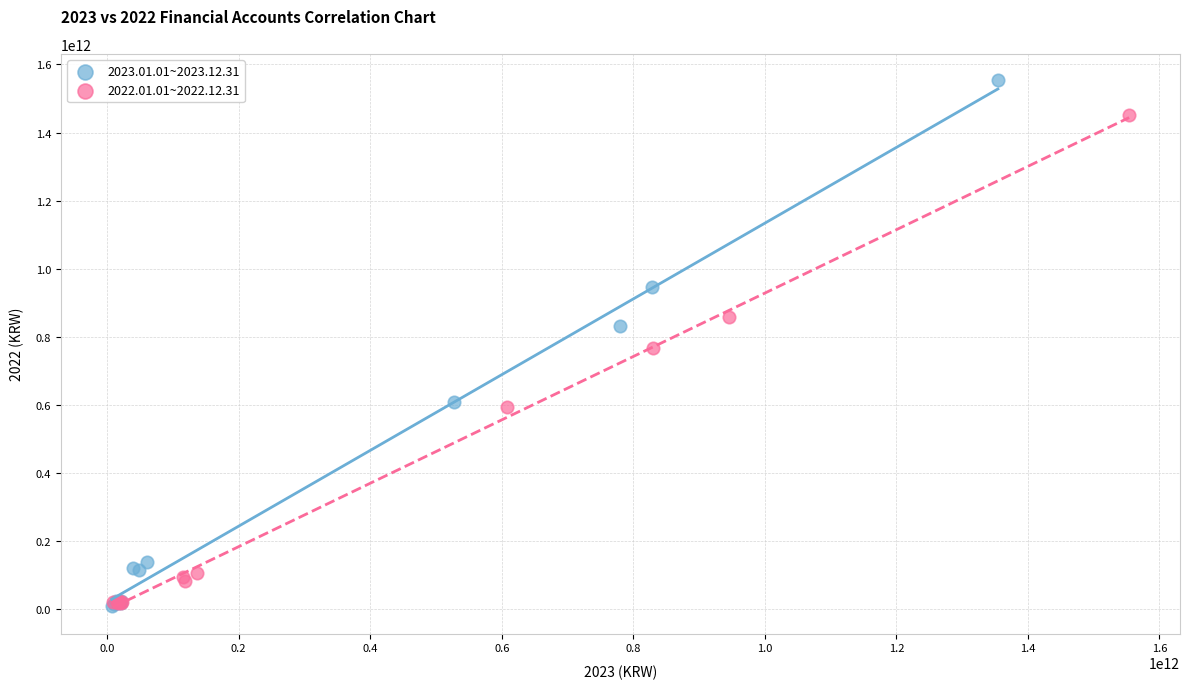

Which series reaches the maximum Y coordinate?

2023.01.01~2023.12.31